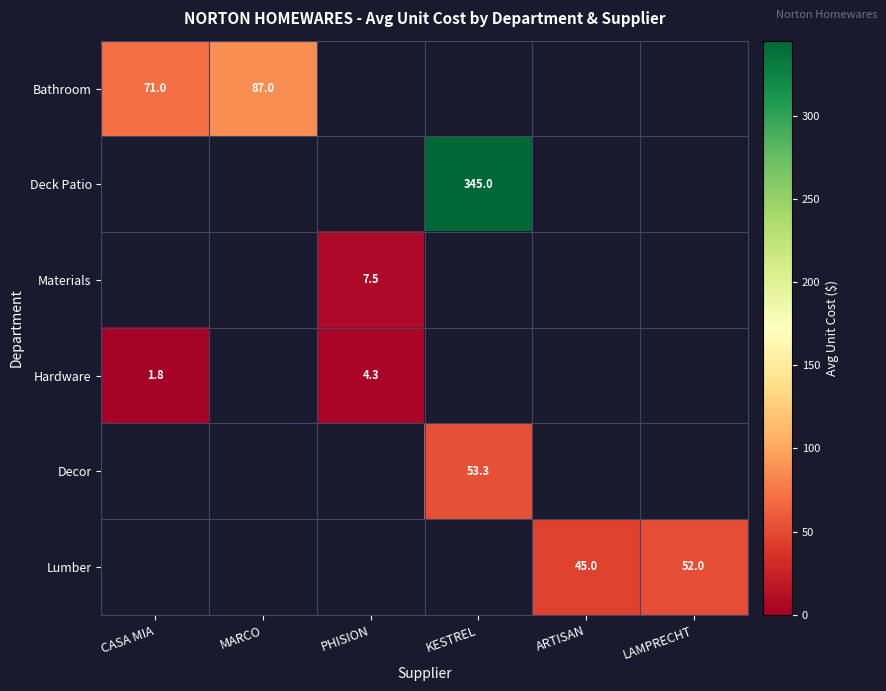

Is it true that Materials equals 7.5 at PHISION?

True